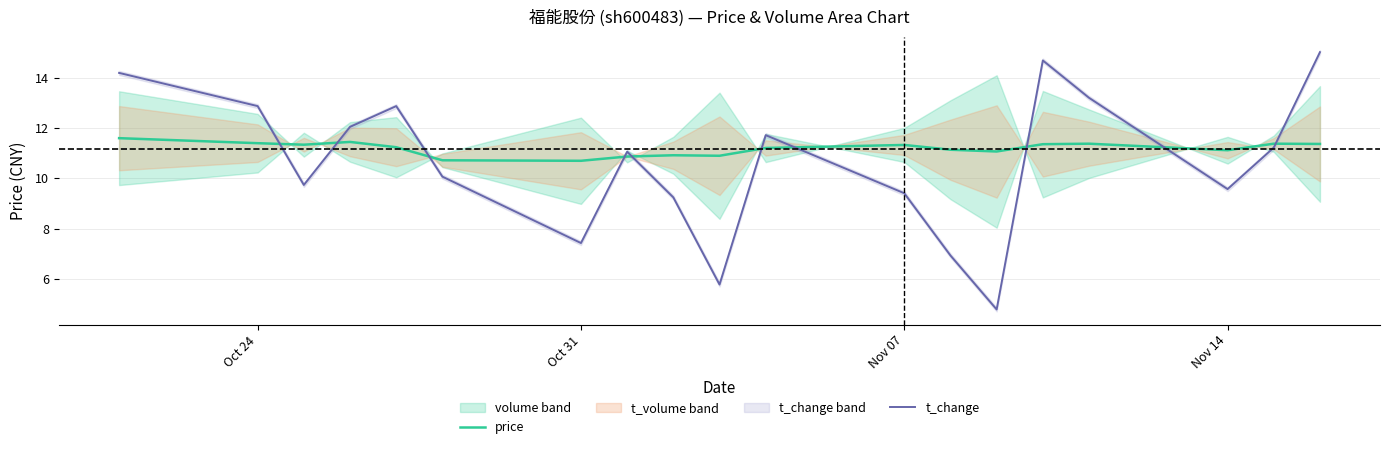

How many times do price and t_change cross each other?

10